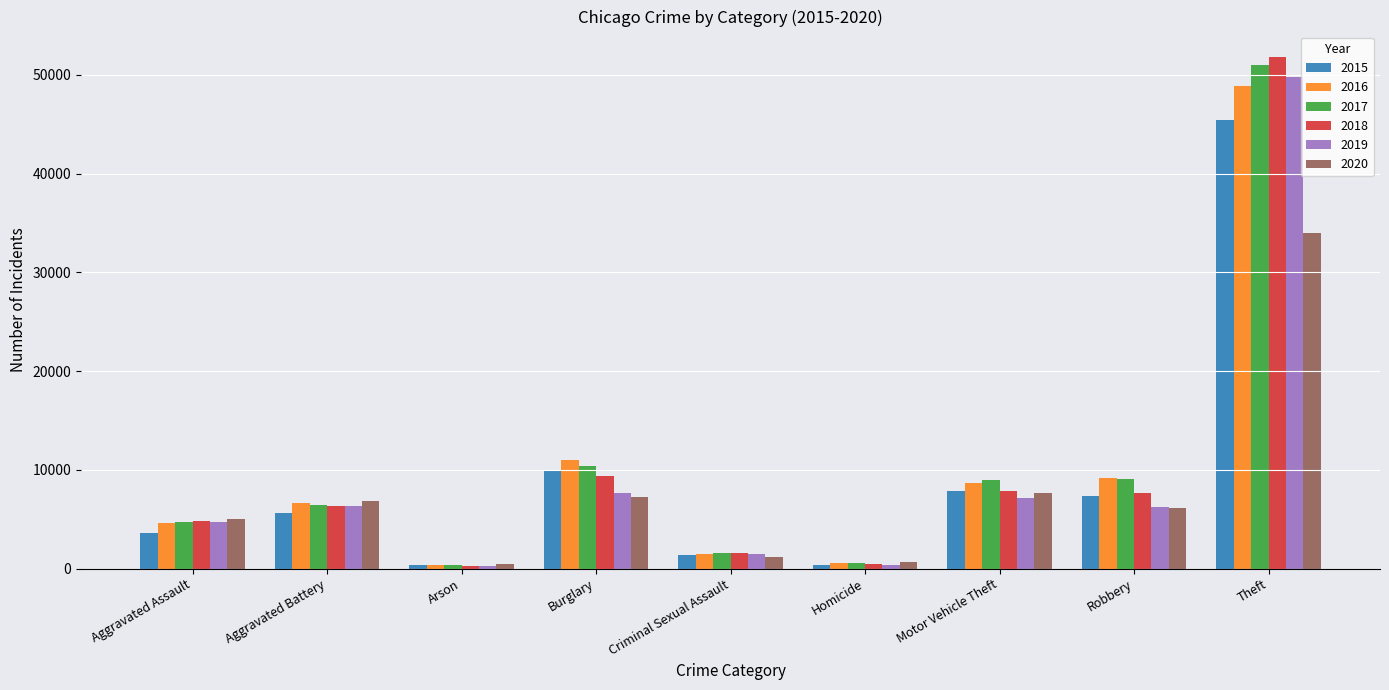

Which series has the largest range (max minus min)?

2018